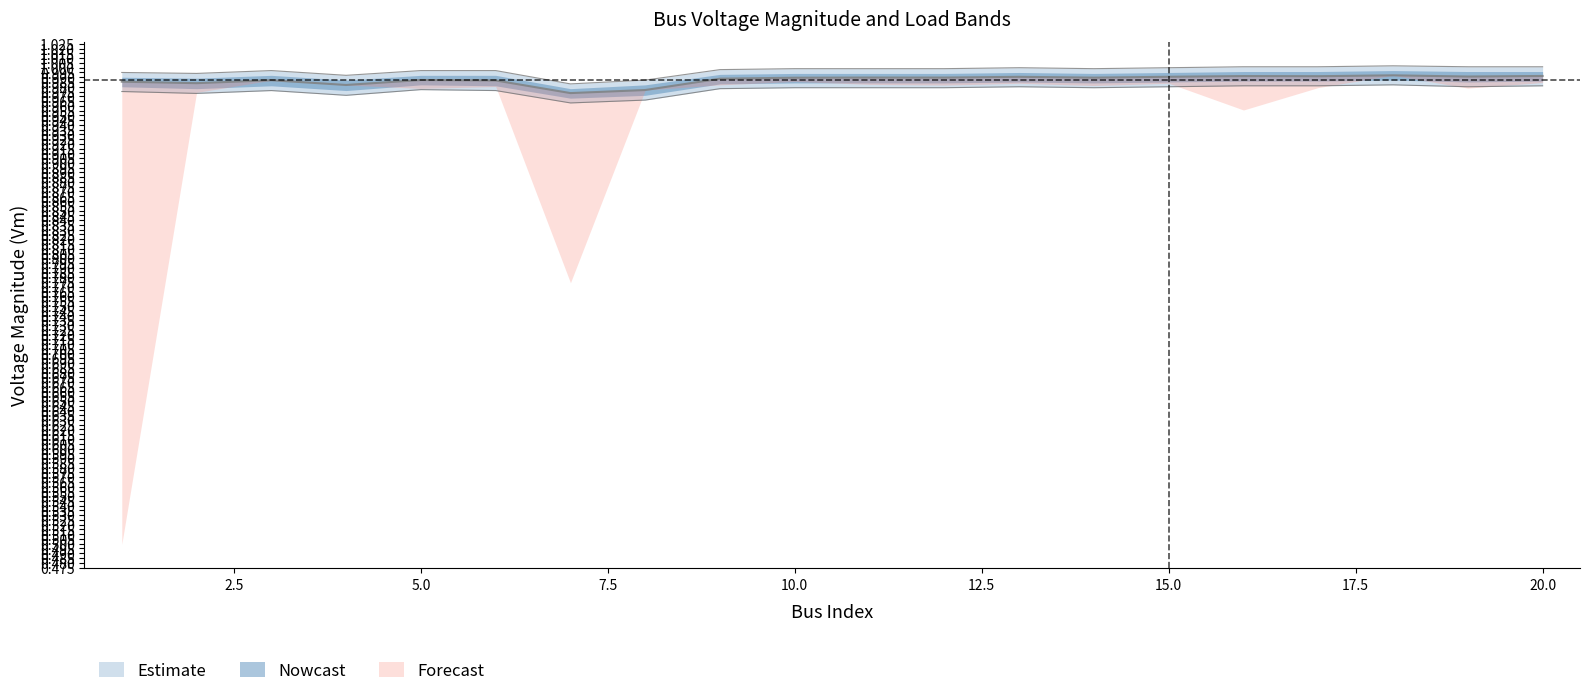

True or false: Vm and Pd cross at least once.

False